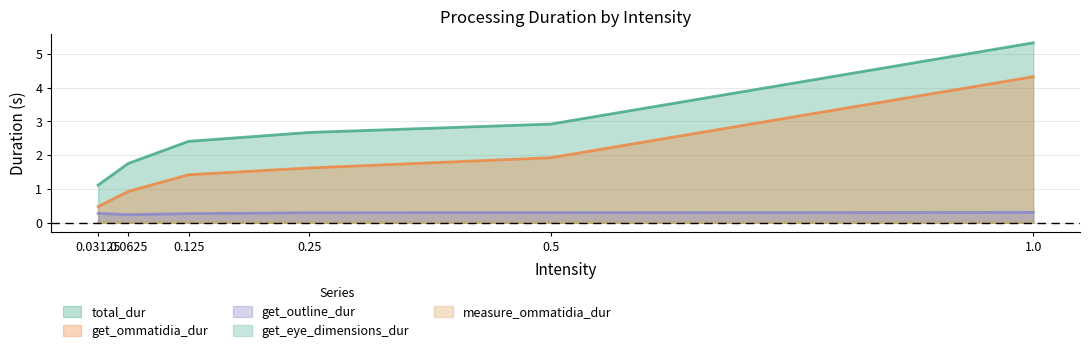

At which category does measure_ommatidia_dur reach its first local valley?

0.25